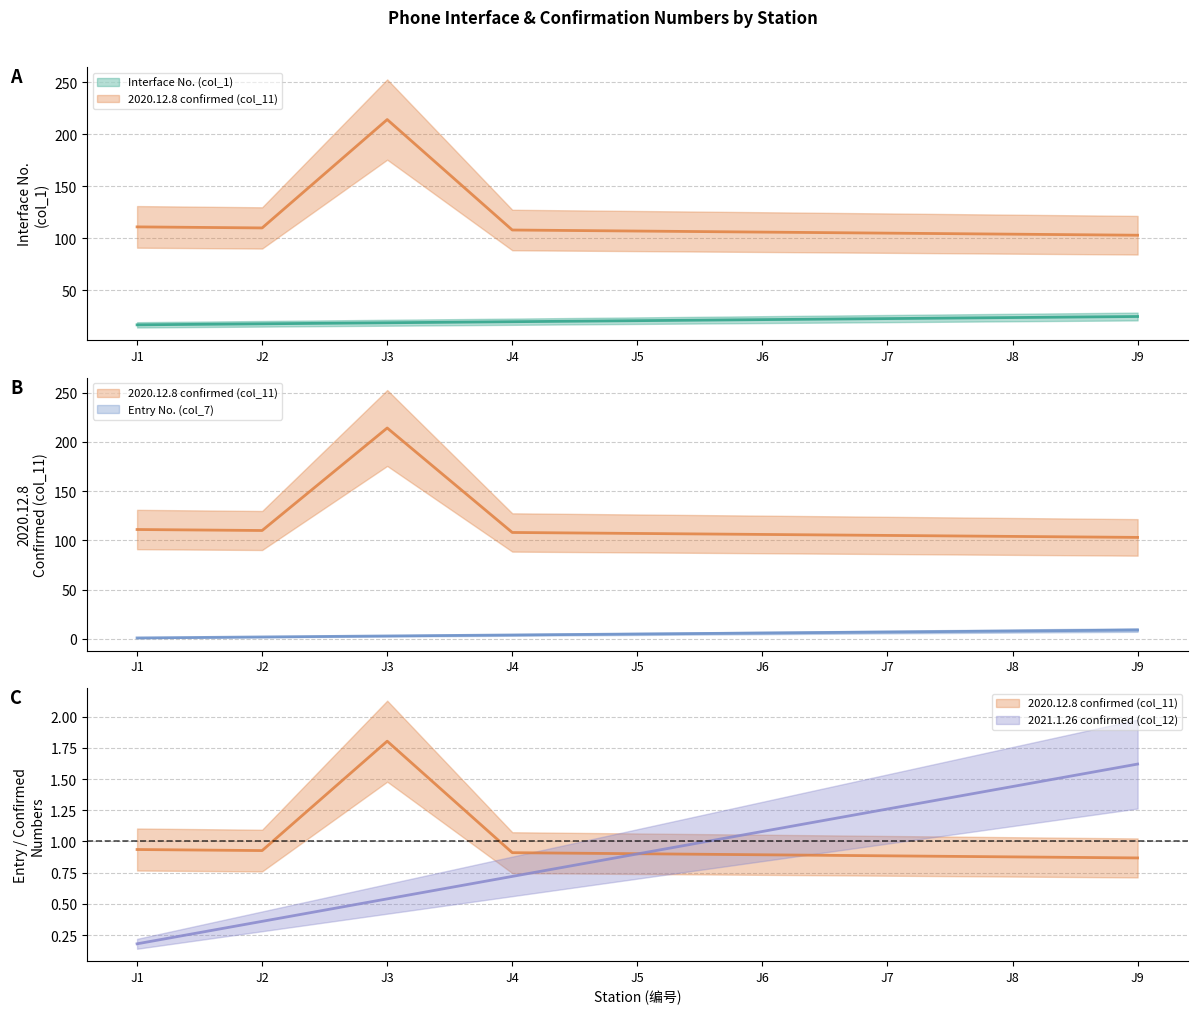

Reading left to right, list all the values displayed in this chart.

Interface No. (col_1): J1=17.0	J2=18.0	J3=19.0	J4=20.0	J5=21.0	J6=22.0	J7=23.0	J8=24.0	J9=25.0
2020.12.8 confirmed (col_11): J1=111.0	J2=110.0	J3=214.0	J4=108.0	J5=107.0	J6=106.0	J7=105.0	J8=104.0	J9=103.0
Entry No. (col_7): J1=1.0	J2=2.0	J3=3.0	J4=4.0	J5=5.0	J6=6.0	J7=7.0	J8=8.0	J9=9.0
2021.1.26 confirmed (col_12): J1=0.2	J2=0.4	J3=0.5	J4=0.7	J5=0.9	J6=1.1	J7=1.3	J8=1.4	J9=1.6